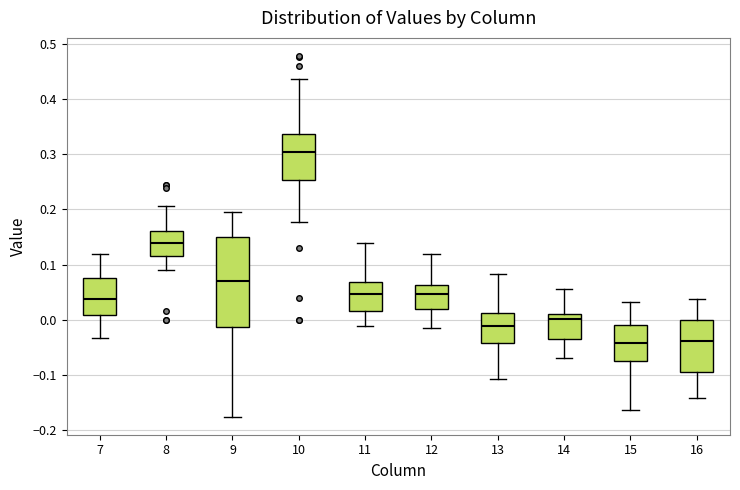

Comparing the boxes themselves (not the whiskers), which one is the tallest?

9